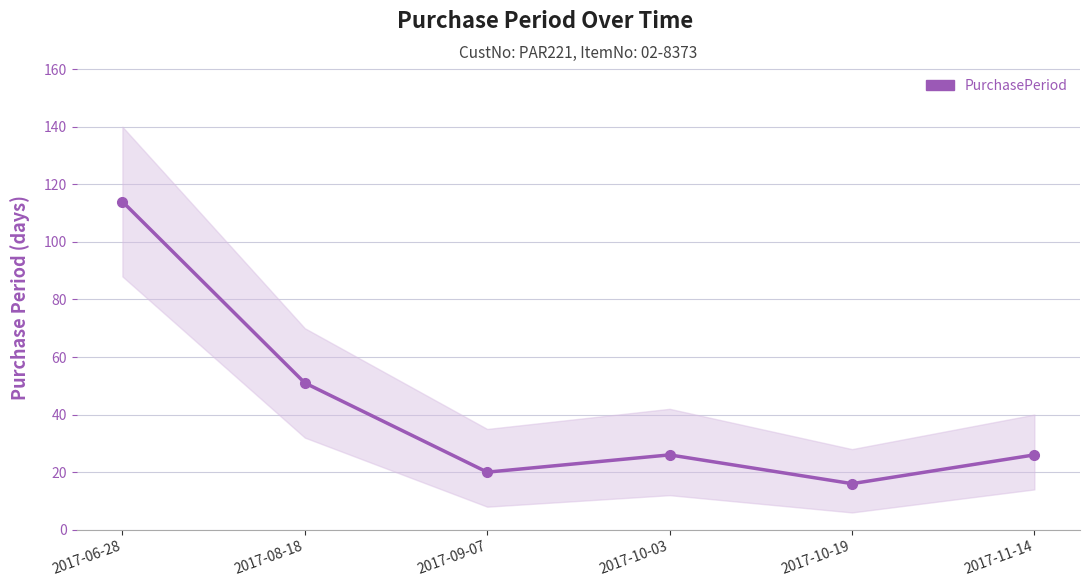

Count the number of data series in this chart.

1